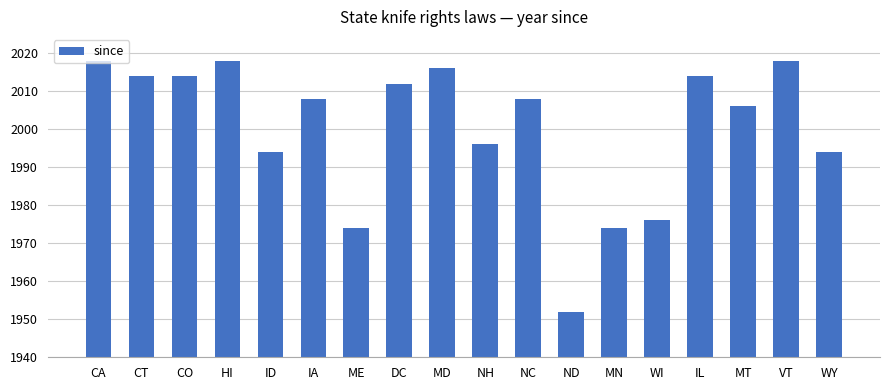

Reading left to right, list all the values displayed in this chart.

CA=2018	CT=2014	CO=2014	HI=2018	ID=1994	IA=2008	ME=1974	DC=2012	MD=2016	NH=1996	NC=2008	ND=1952	MN=1974	WI=1976	IL=2014	MT=2006	VT=2018	WY=1994